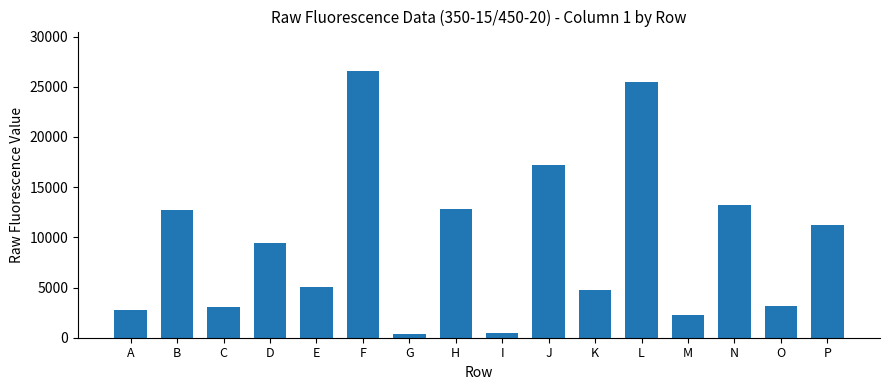

What is the smallest value displayed?

335